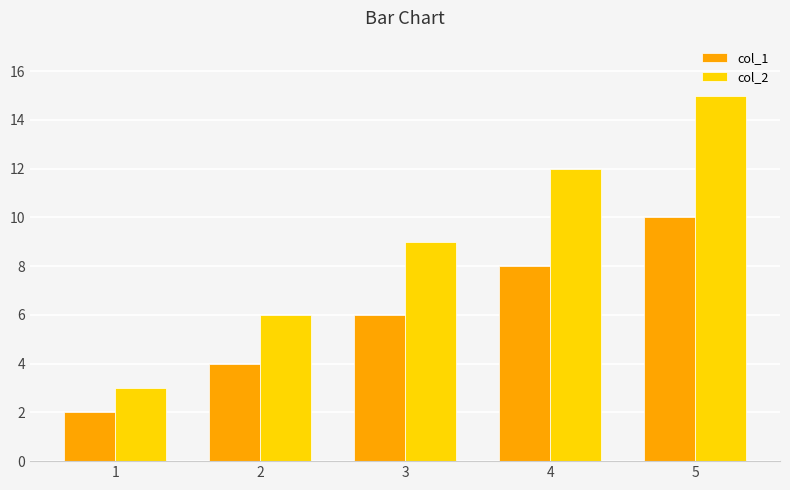

At 4, list the series in order from largest to smallest.

col_2, col_1